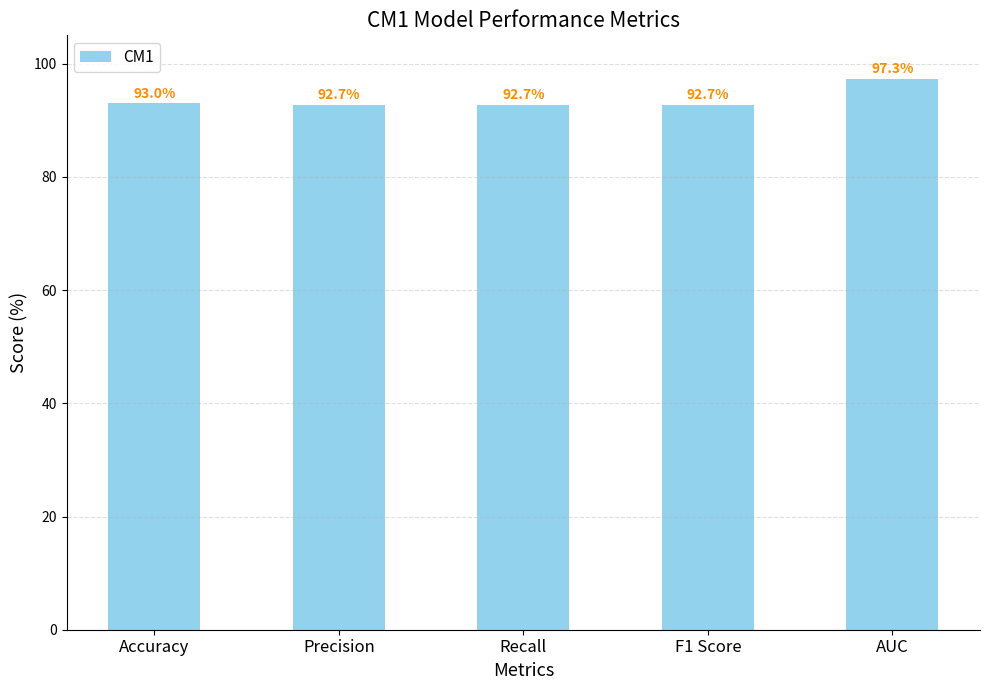

Rank the categories by value from highest to lowest.

AUC, Accuracy, Precision, Recall, F1 Score